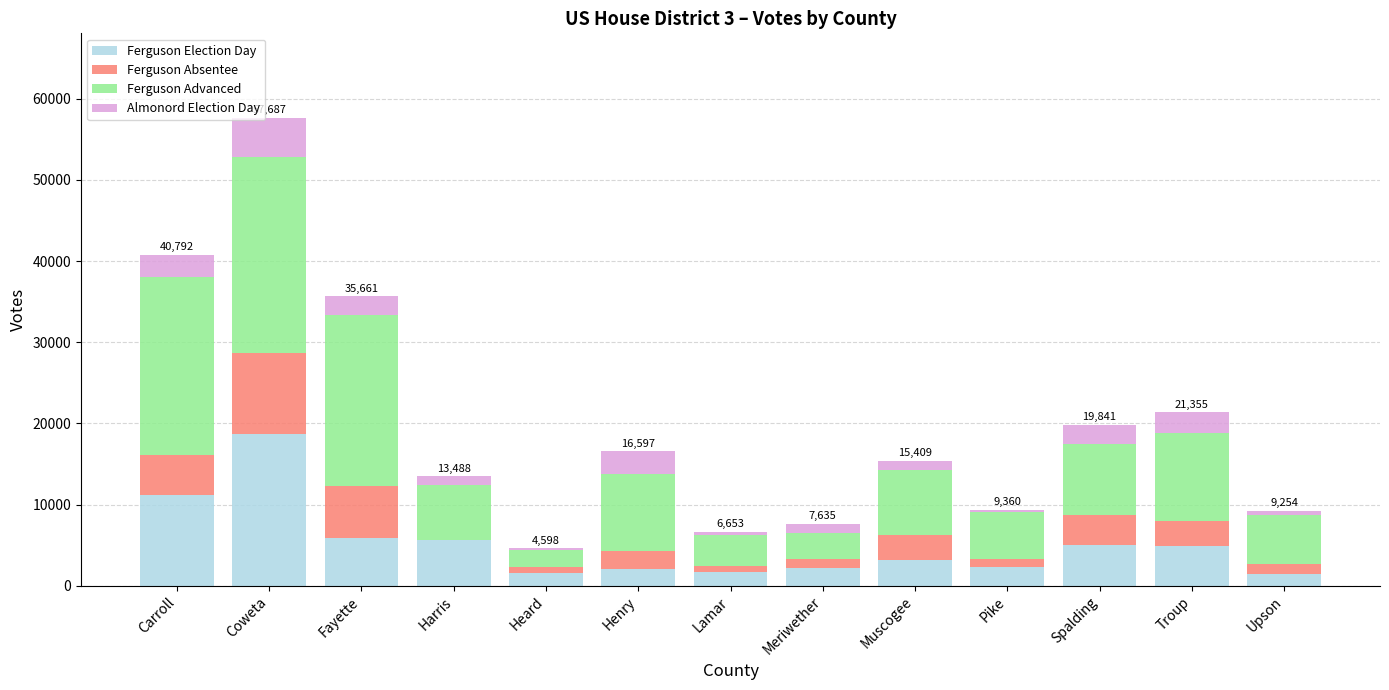

True or false: Ferguson Election Day has a value of 2336 at Pike.

True